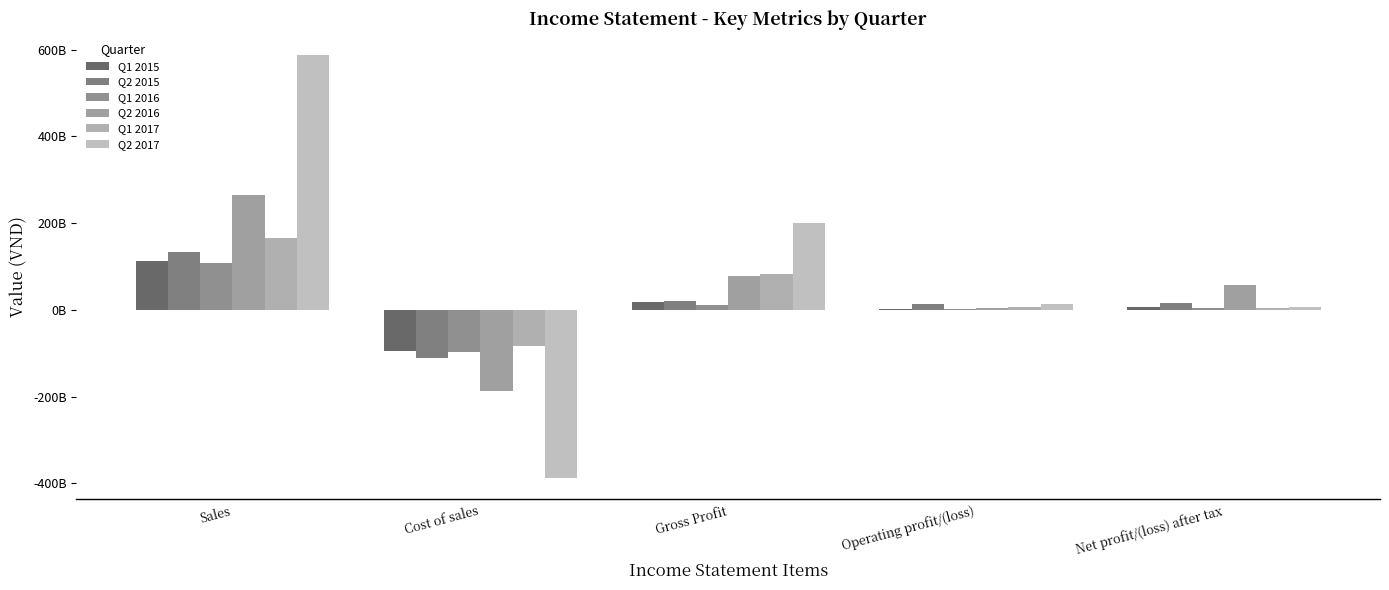

Which series has the largest total across all categories?

Q2 2017